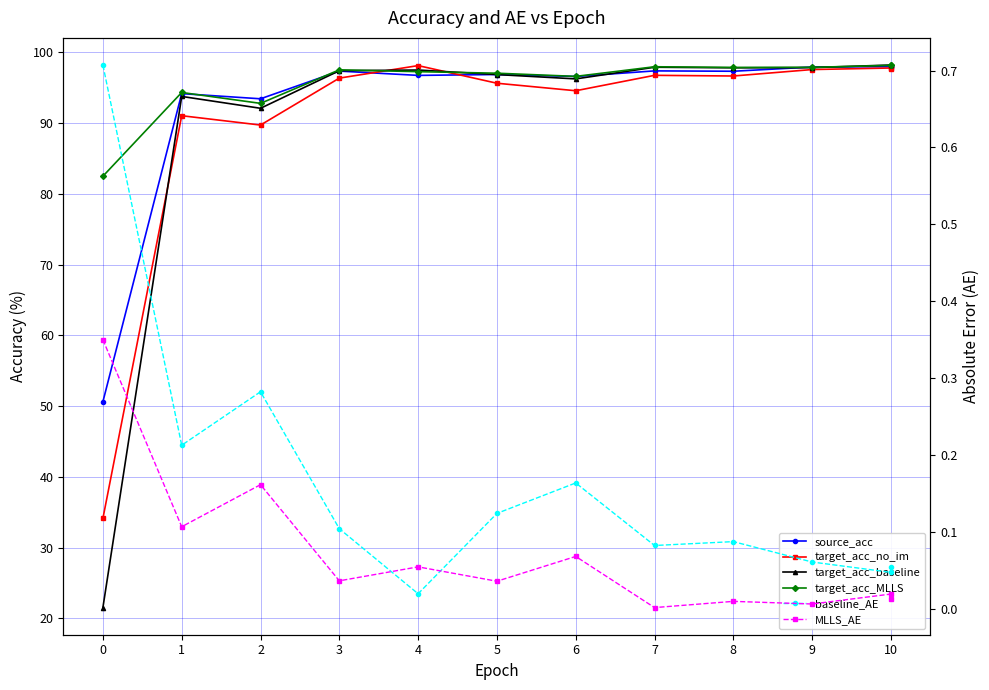

True or false: MLLS_AE and source_acc intersect in this chart.

False